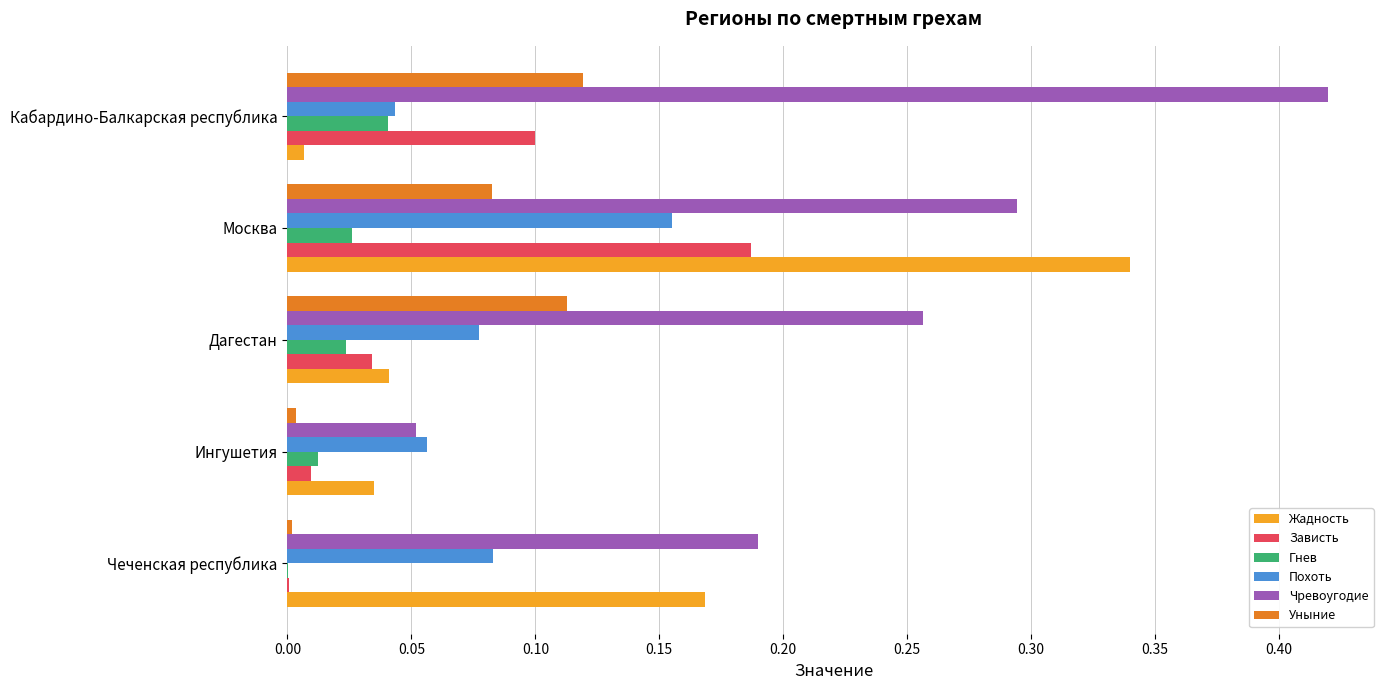

At which category is the sum across all series the highest?

Москва